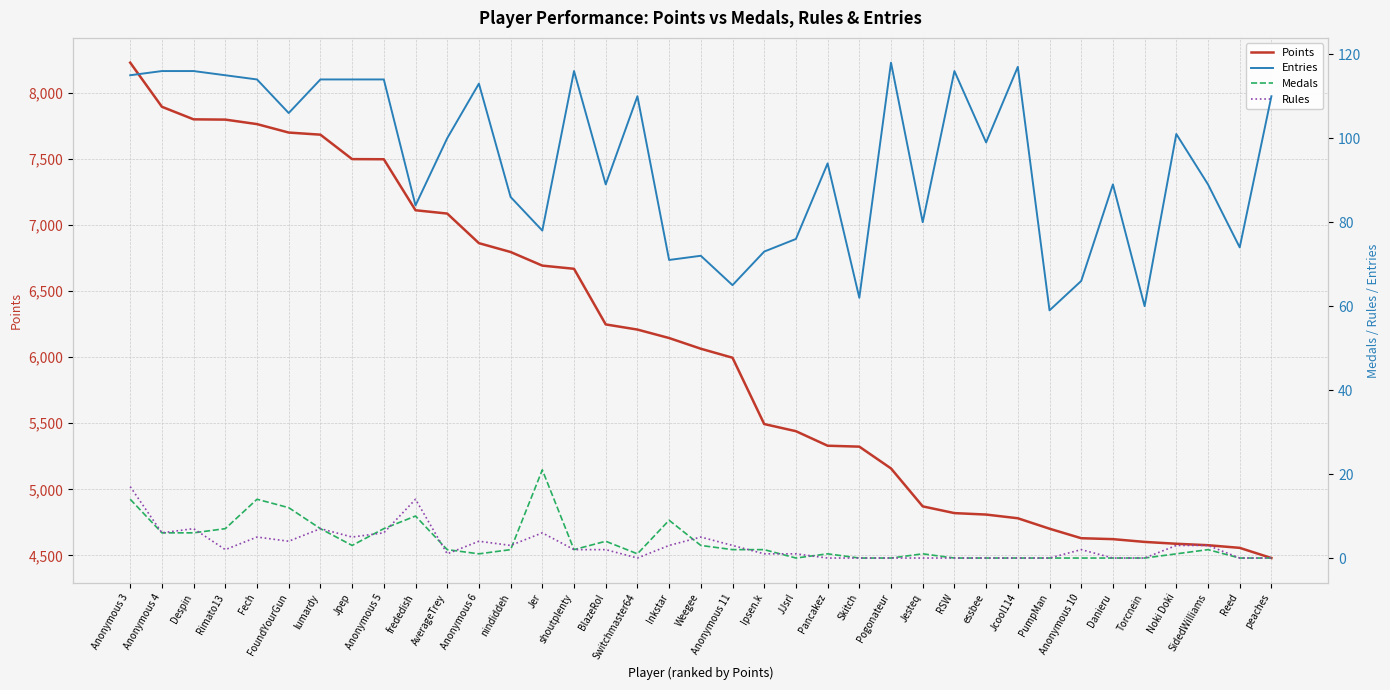

True or false: Medals and Points intersect in this chart.

False